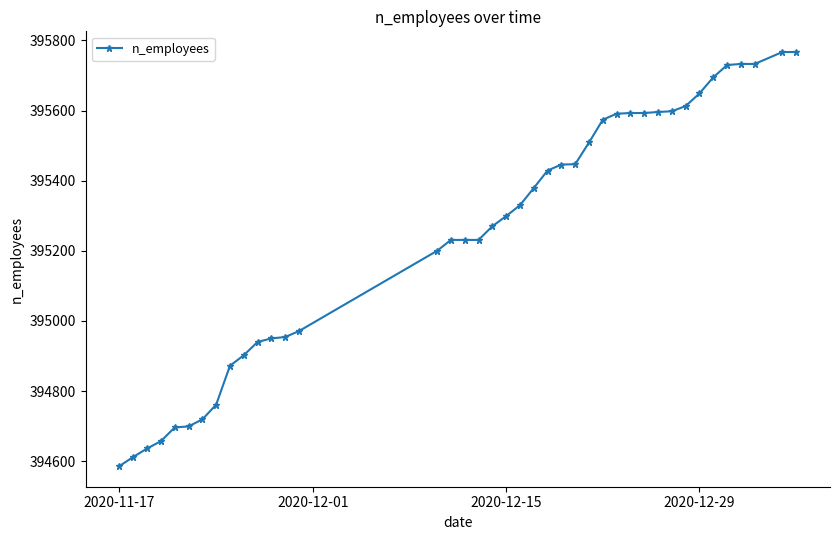

What is the greatest value displayed?

395767